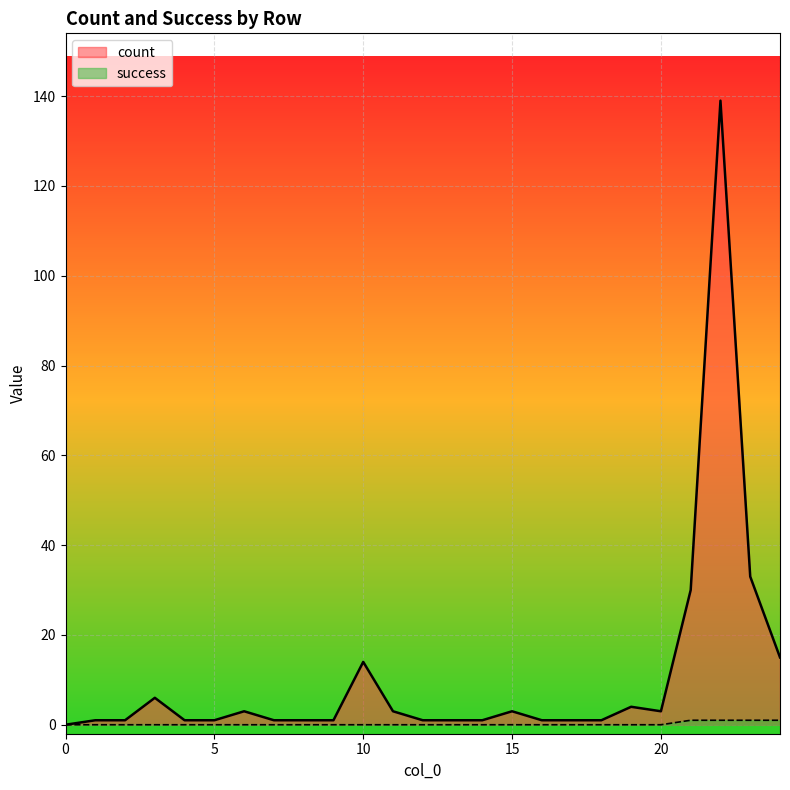

How many lines are shown in the chart?

2